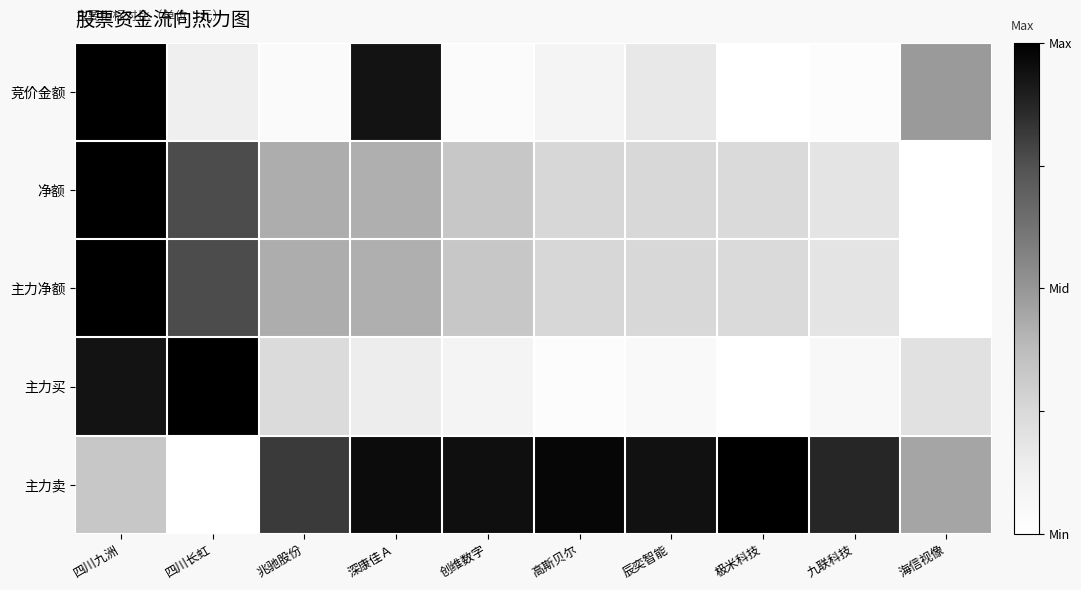

Which series has the widest spread of values?

竞价金额